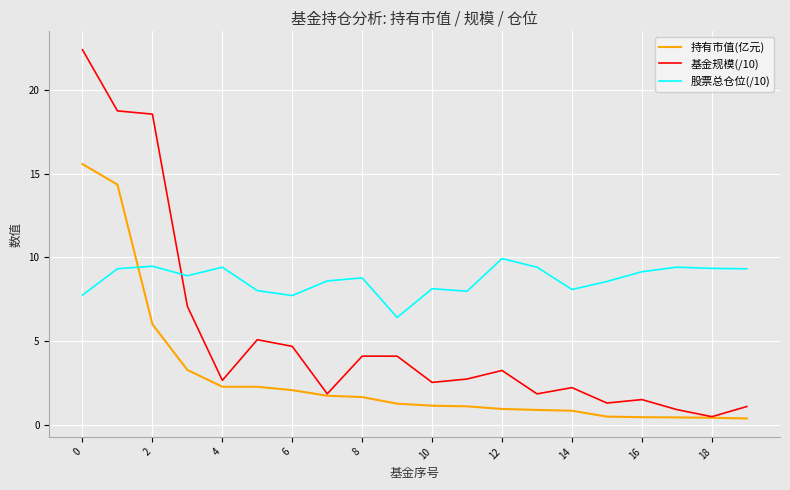

Does the chart have visible grid lines?

Yes